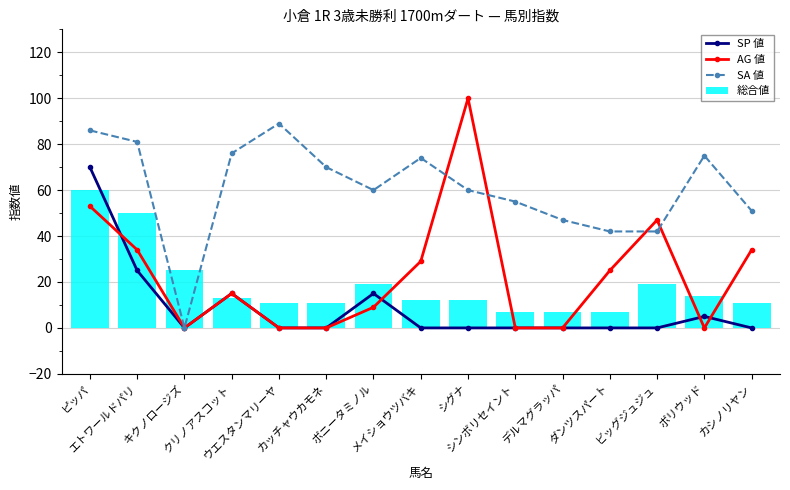

What is the label of the 4th bar from the left?

クリノアスコット